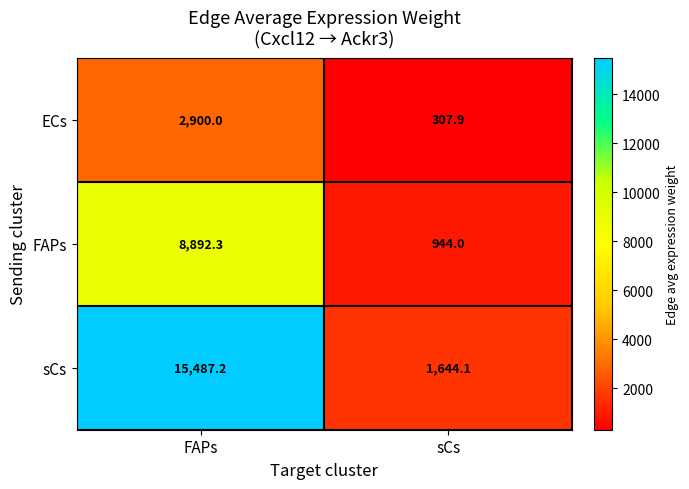

Reading left to right, list all the values displayed in this chart.

ECs: 2900.0	307.9
FAPs: 8892.3	944.0
sCs: 15487.2	1644.1